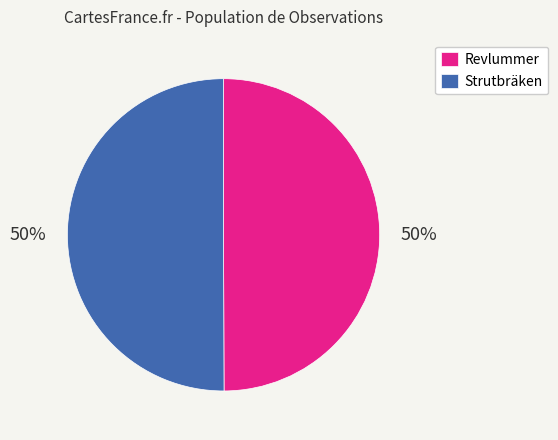

How many segments does this pie chart have?

2